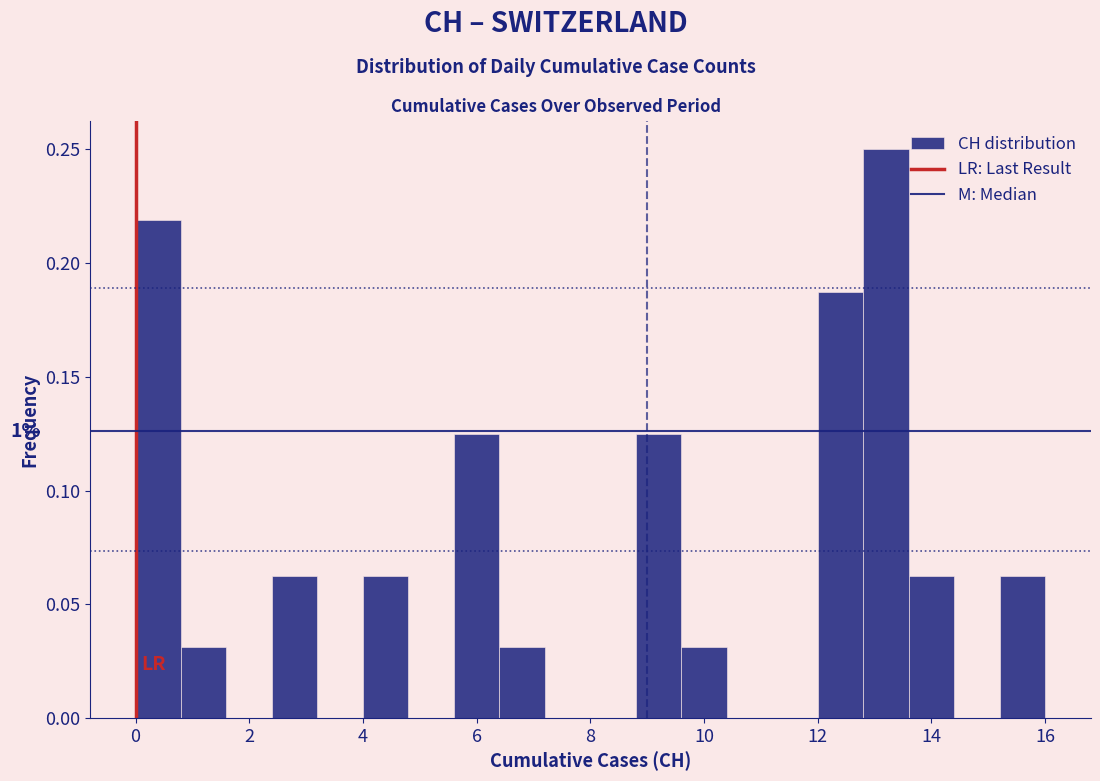

Which range on the x-axis has the tallest bar?

12.8 to 13.6